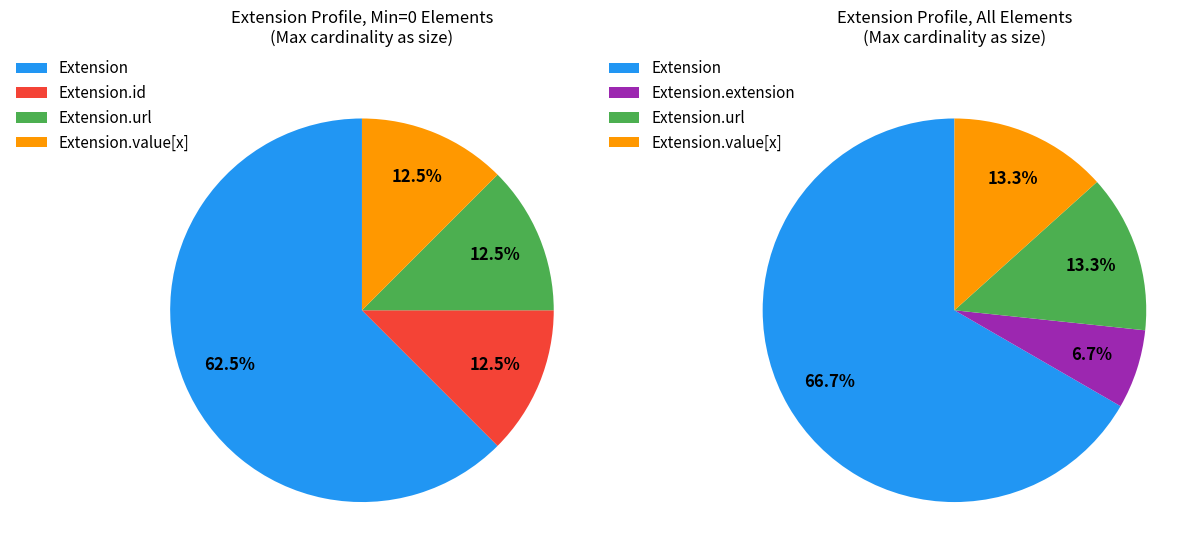

How many slices are in this pie chart?

5